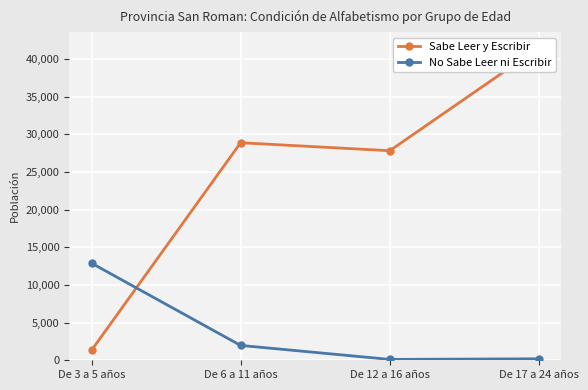

True or false: No Sabe Leer ni Escribir has more than 0 interior local peaks.

False